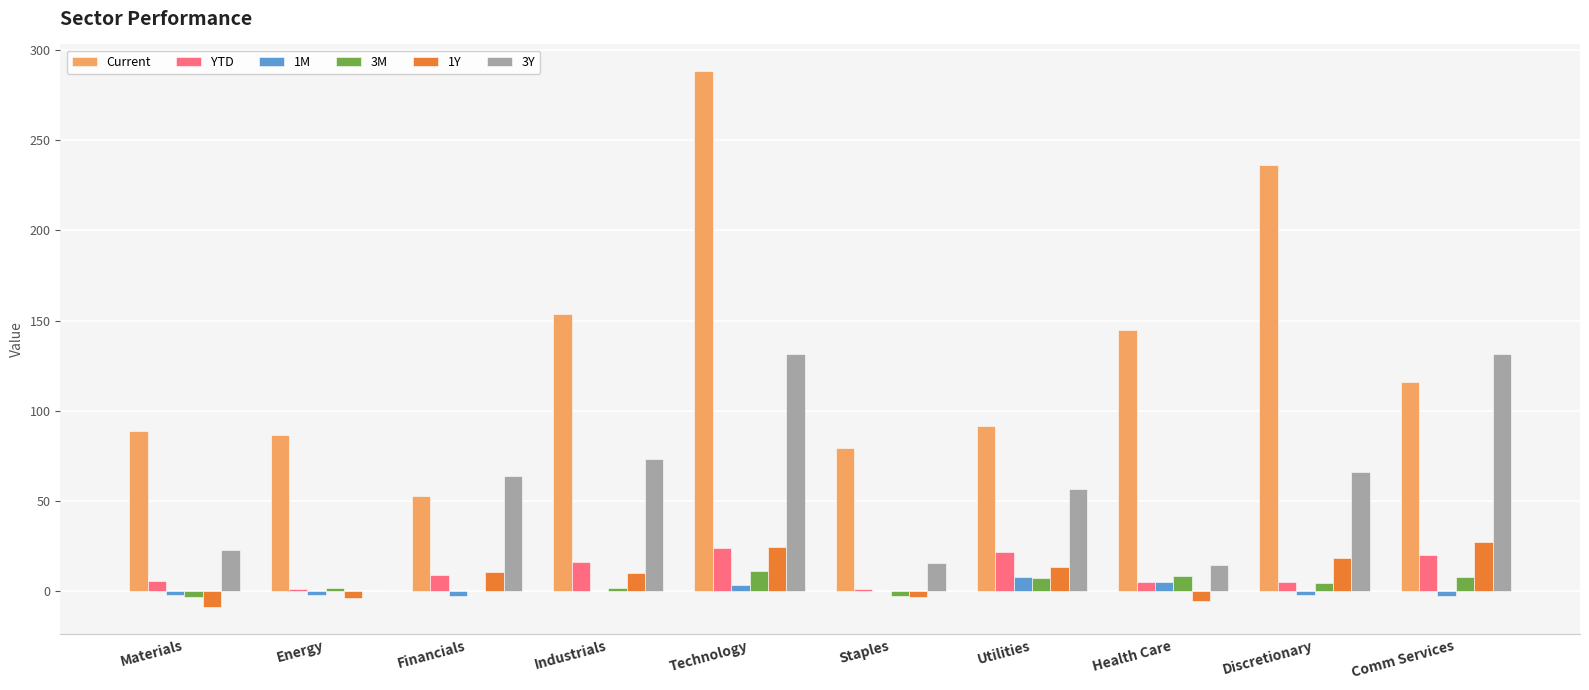

At which category does the chart reach its peak across all series?

Technology